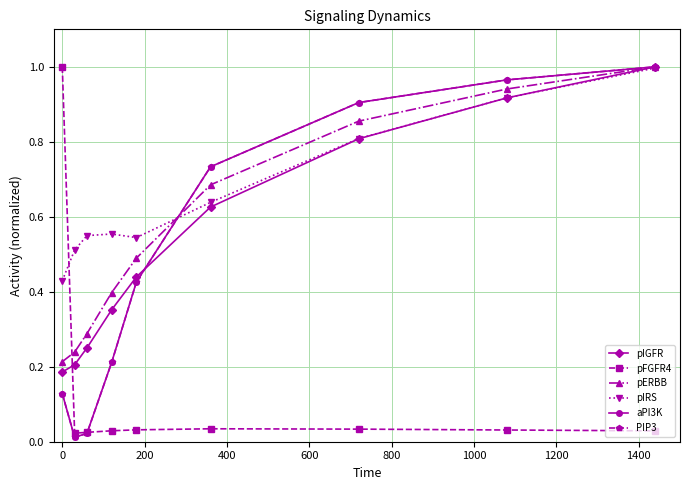

True or false: pIGFR has more than 2 points higher than both neighbors.

False